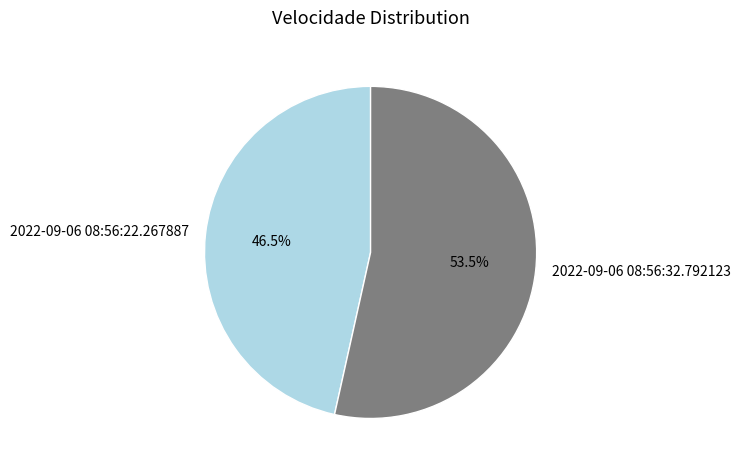

Rank the categories by value from lowest to highest.

2022-09-06 08:56:22.267887, 2022-09-06 08:56:32.792123